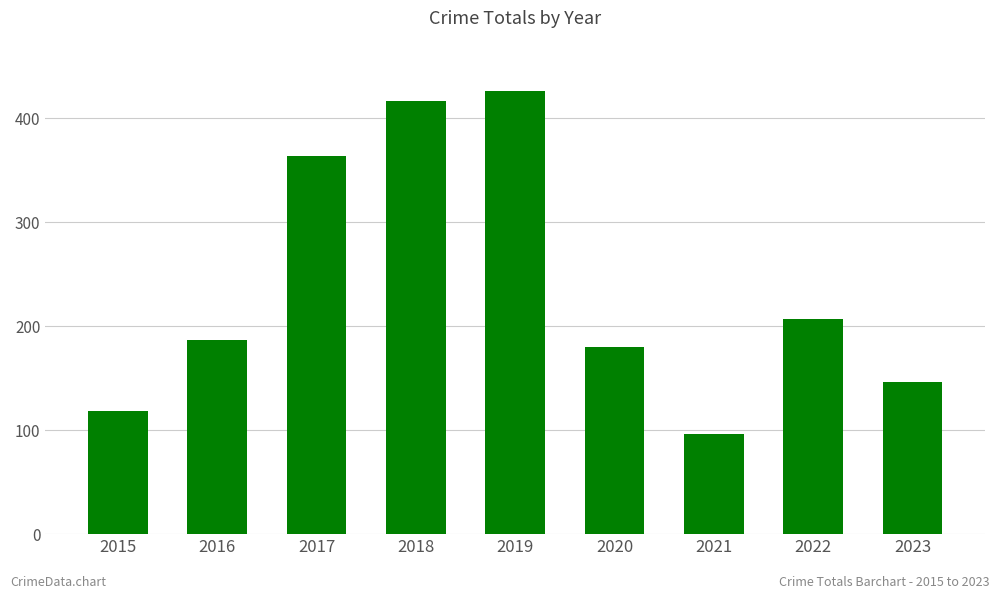

What is the sum of the values at 2017 and 2023?

510